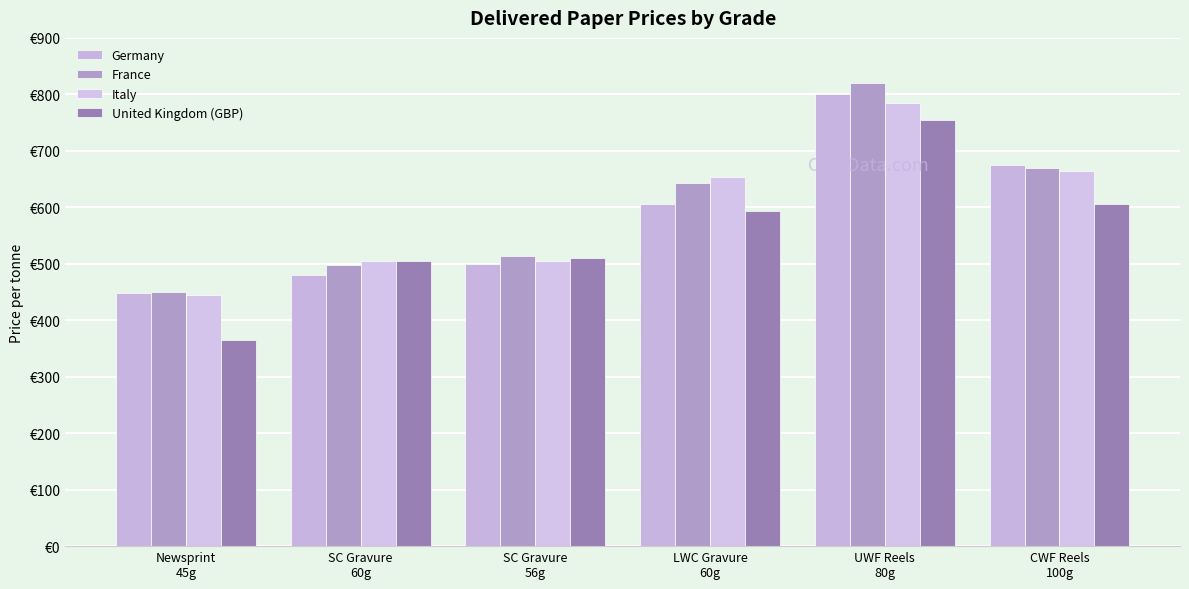

Does the chart contain stacked bars?

No